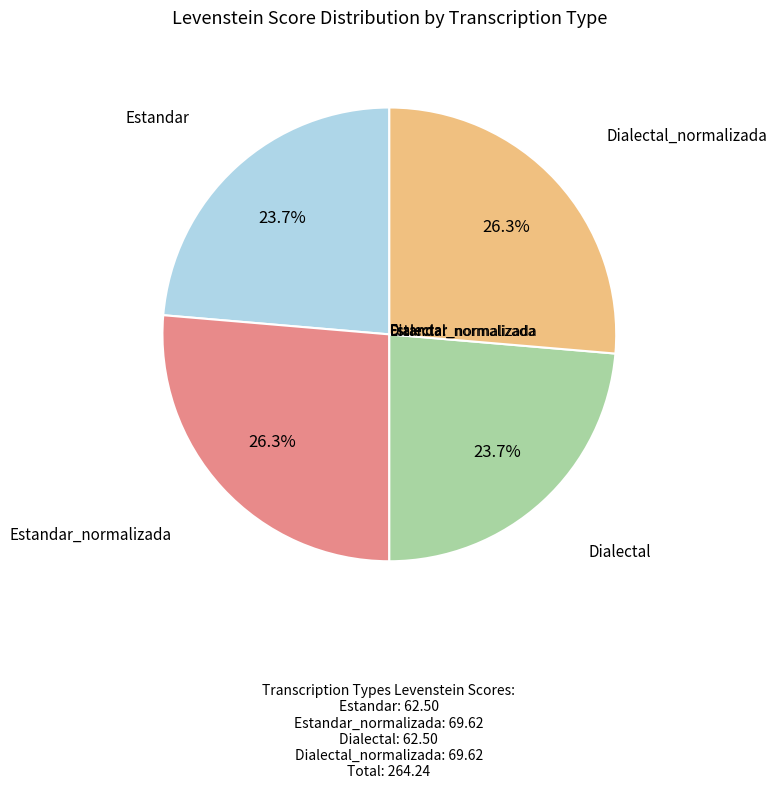

Is there a majority slice in this chart?

No